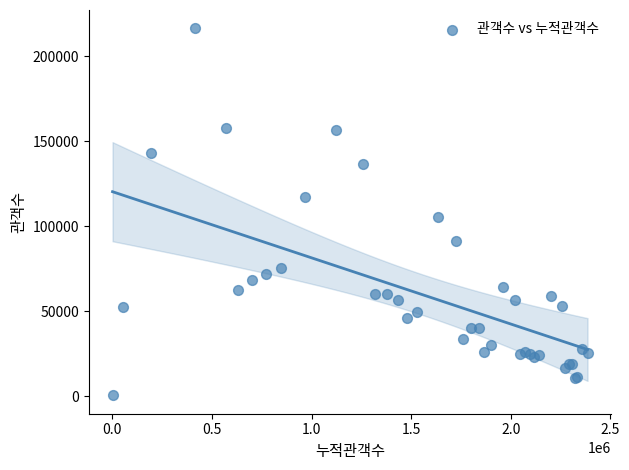

What Y value in the scatter plot is closest to 108429?

105138